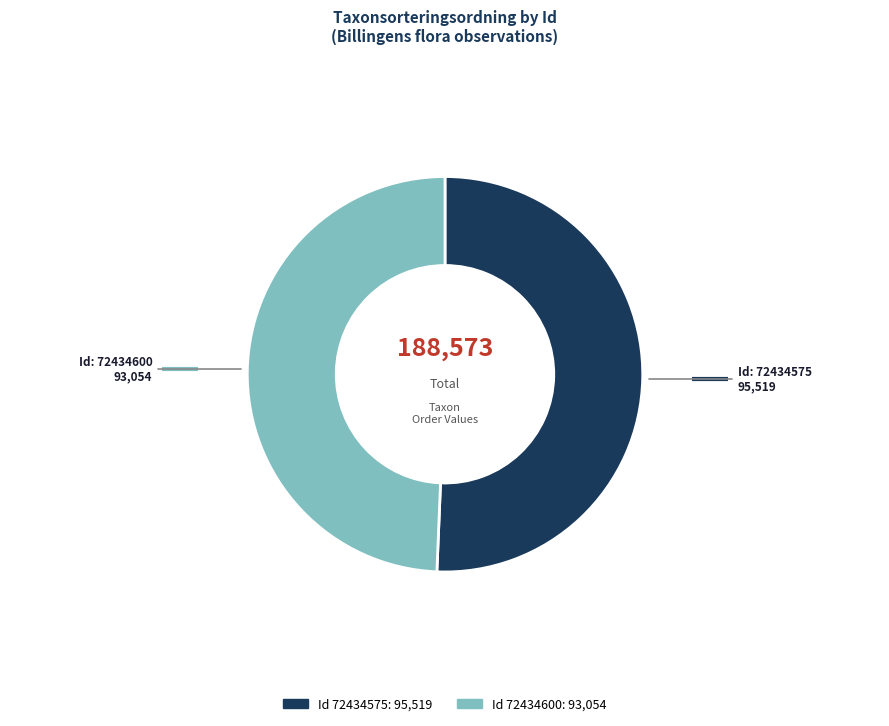

Count the number of slices in the pie.

2